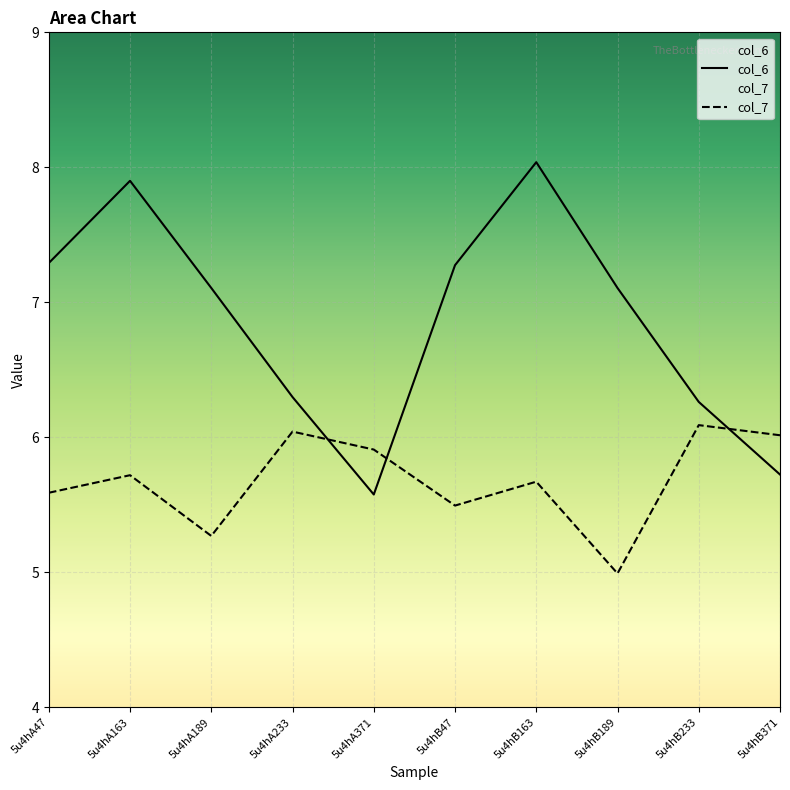

How many lines are shown in the chart?

2